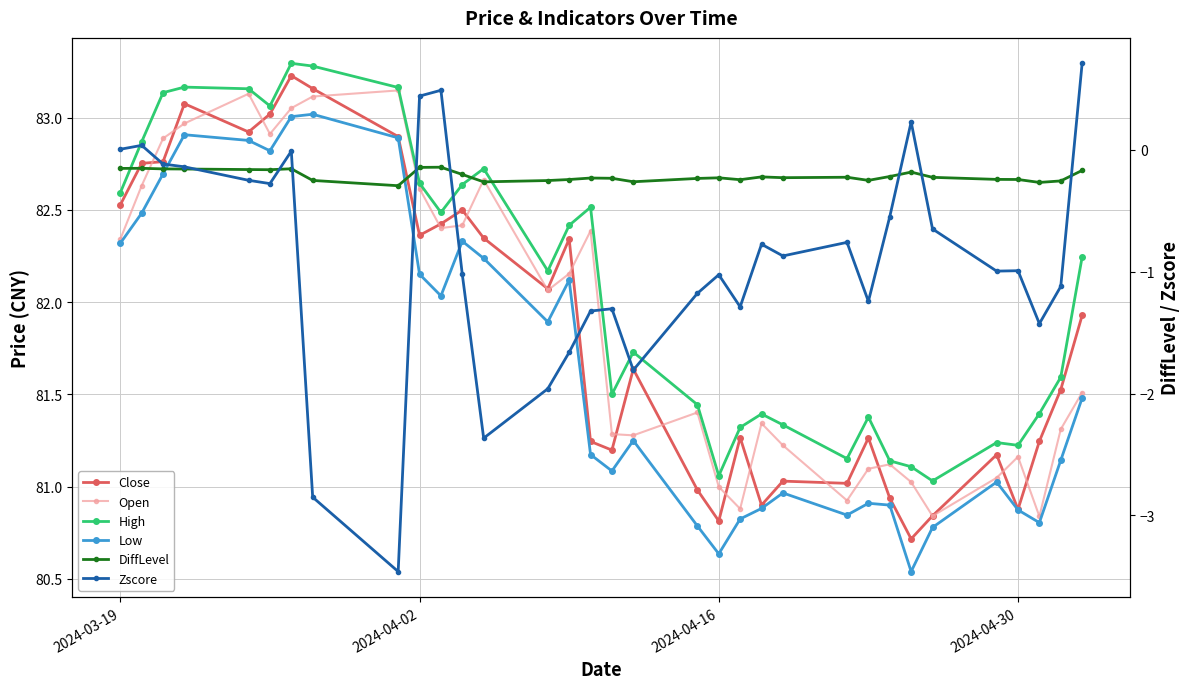

What is the average value of the Zscore series?

-0.9